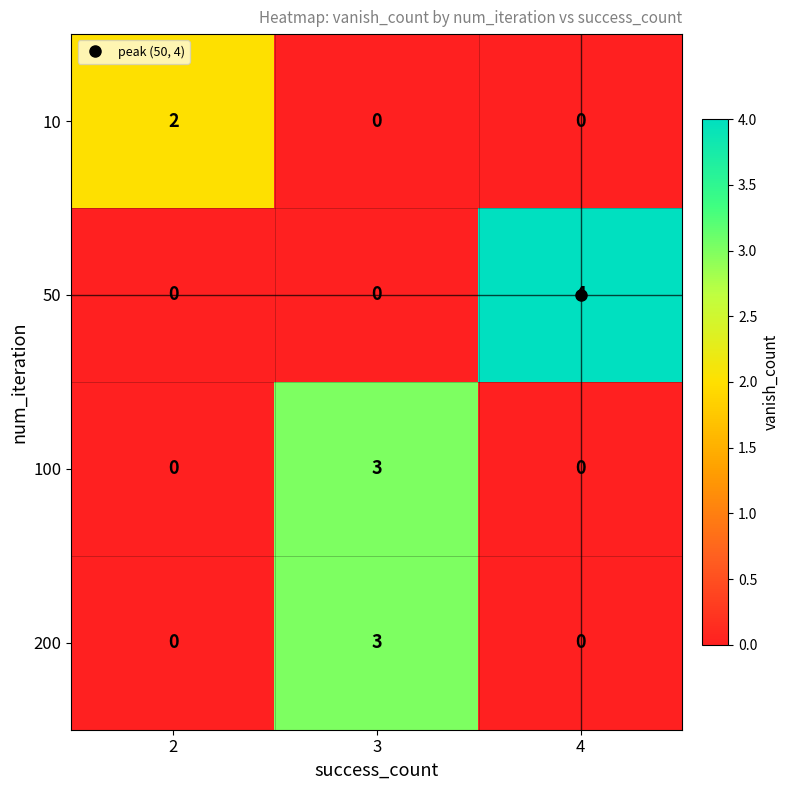

What is the difference between the highest and lowest values at 3?

3